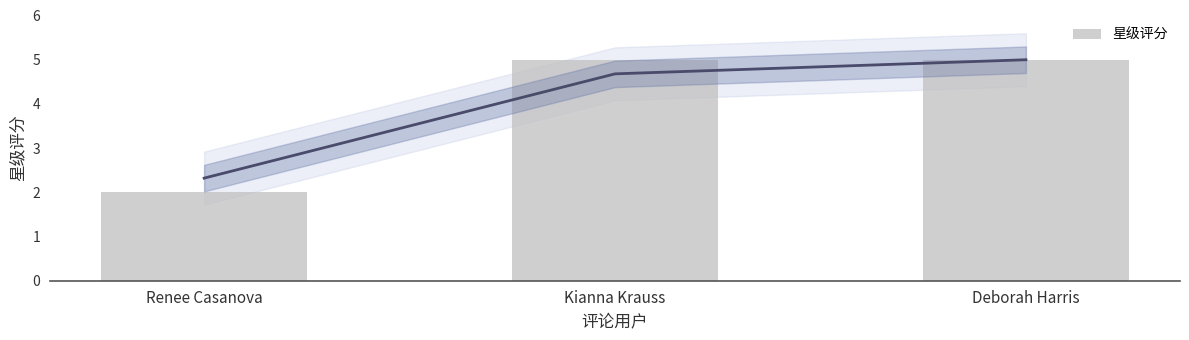

Reading right to left, transcribe all the data shown in this chart.

Deborah Harris=5	Kianna Krauss=5	Renee Casanova=2